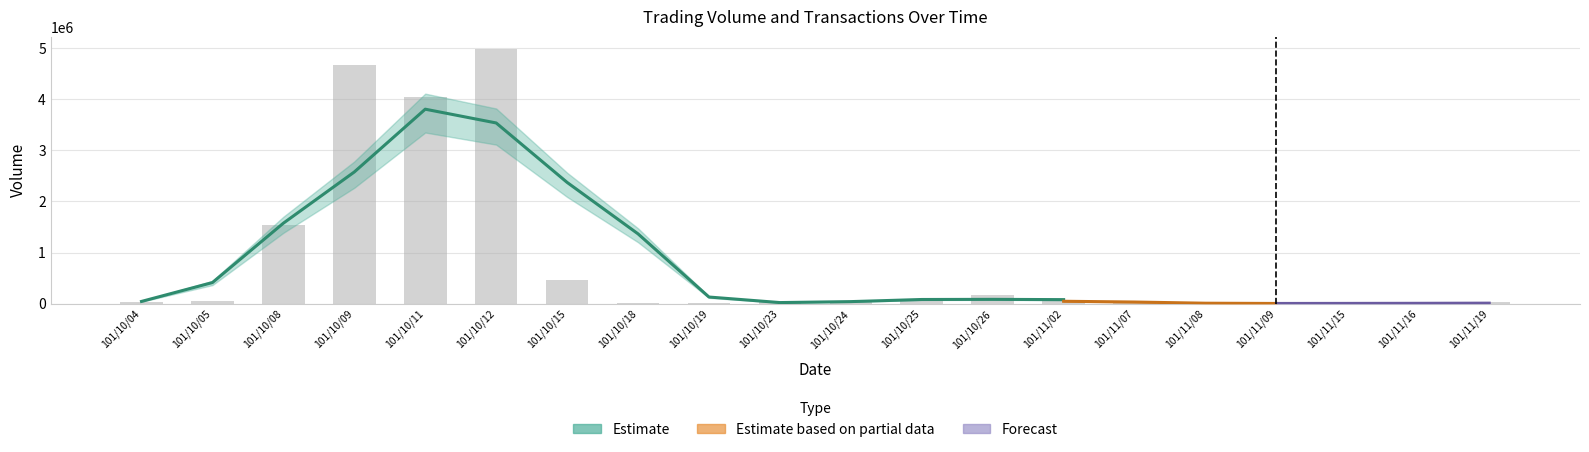

What is the difference between the Transactions values at 101/10/23 and 101/11/16?

1